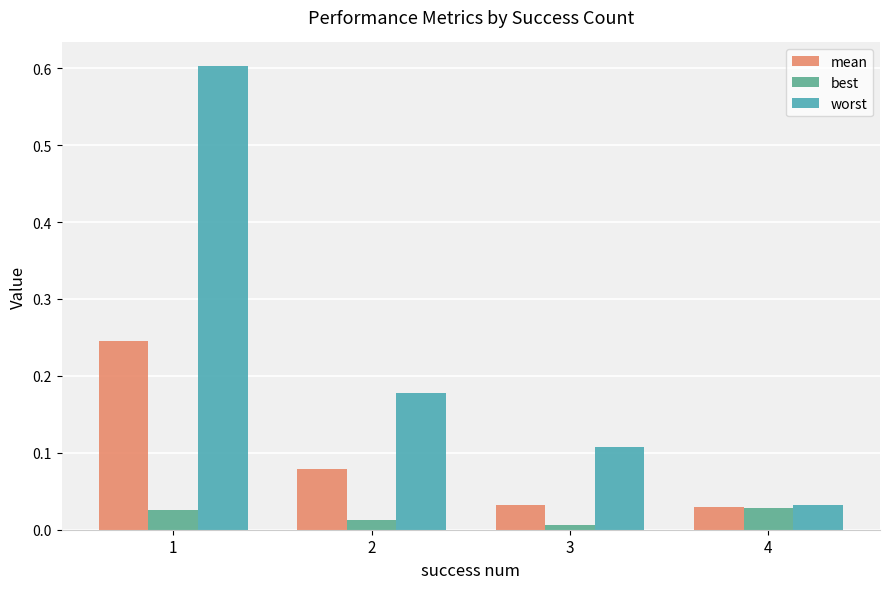

At how many categories does at least one series exceed 0?

4